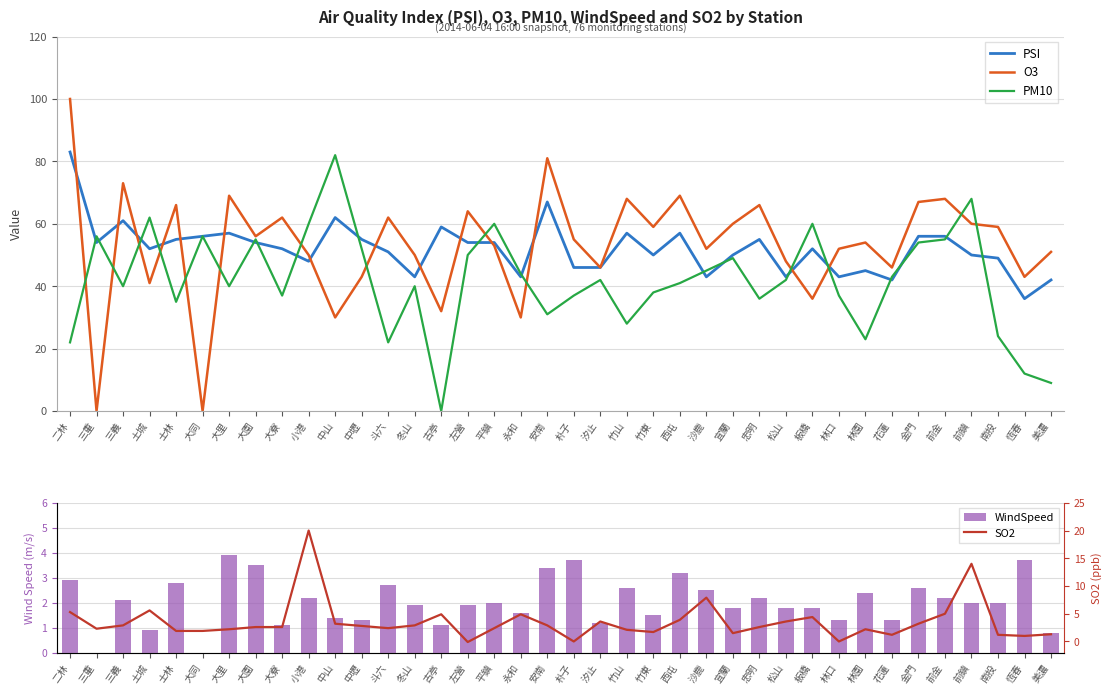

Between 板橋 and 前鎮, which series saw the biggest shift?

O3